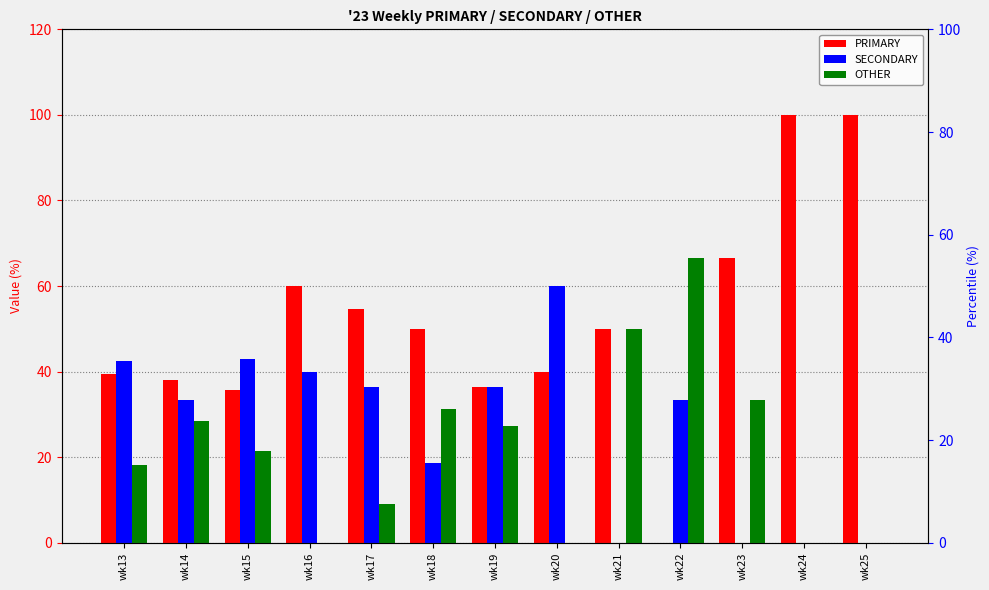

At how many categories does at least one series exceed 99?

2